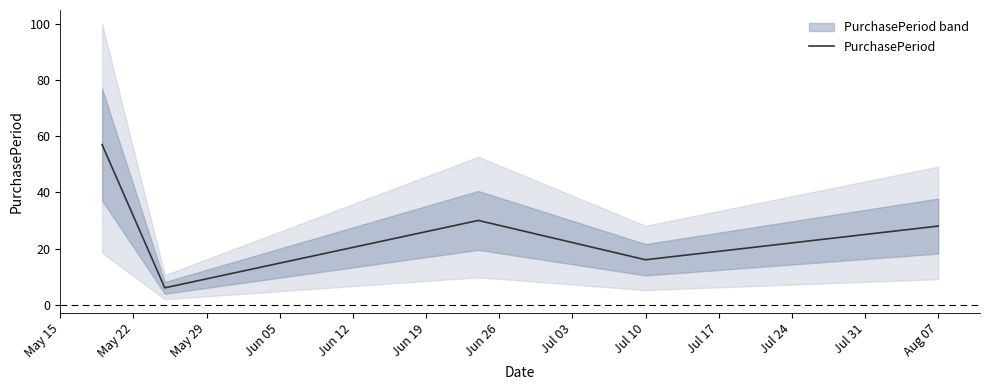

The value of PurchasePeriod at Jul 10 is 16. True or false?

True